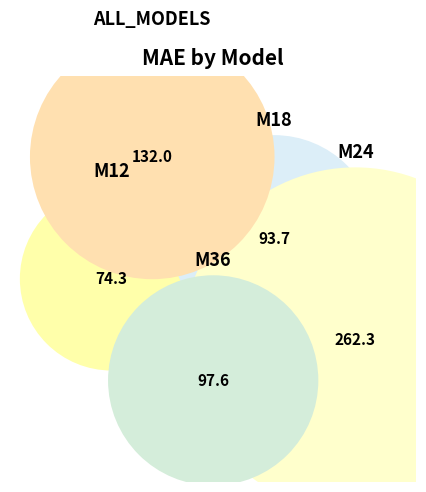

To the nearest percent, what is the average slice percentage?

20%